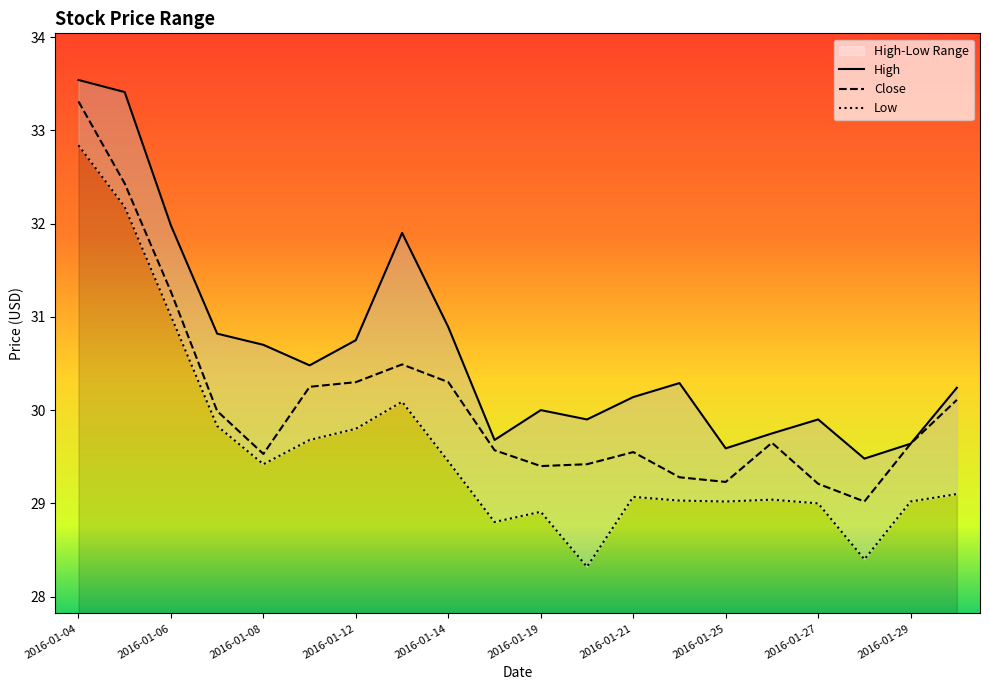

What is the label of the 3rd point from the right?

2016-01-28